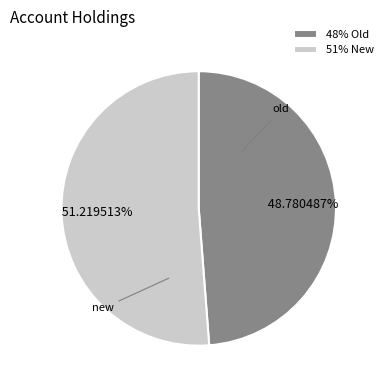

What is the ratio of the value at 48% Old to the value at 51% New?

1.0